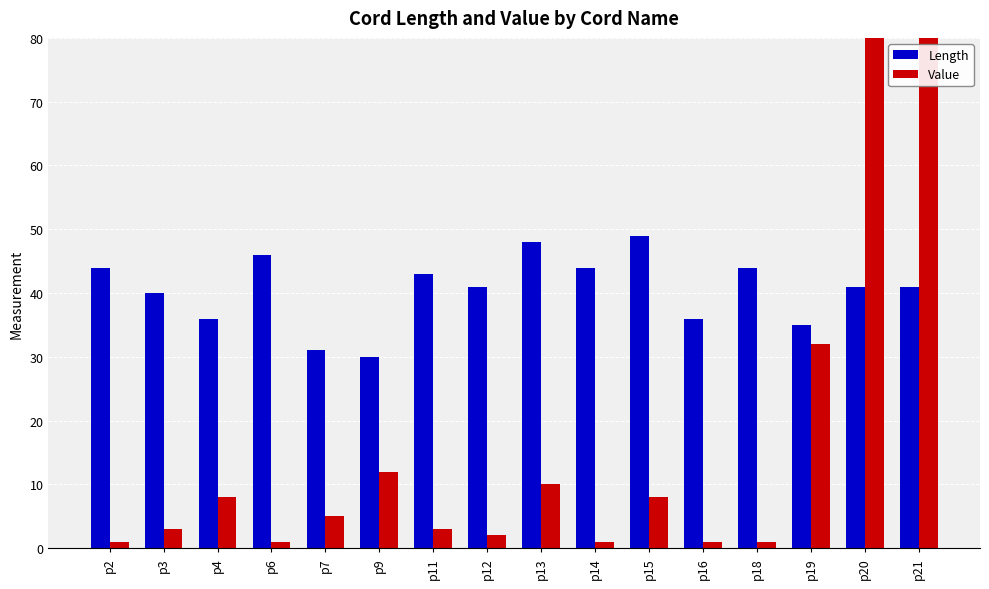

Which label corresponds to the largest value in the chart?

p21